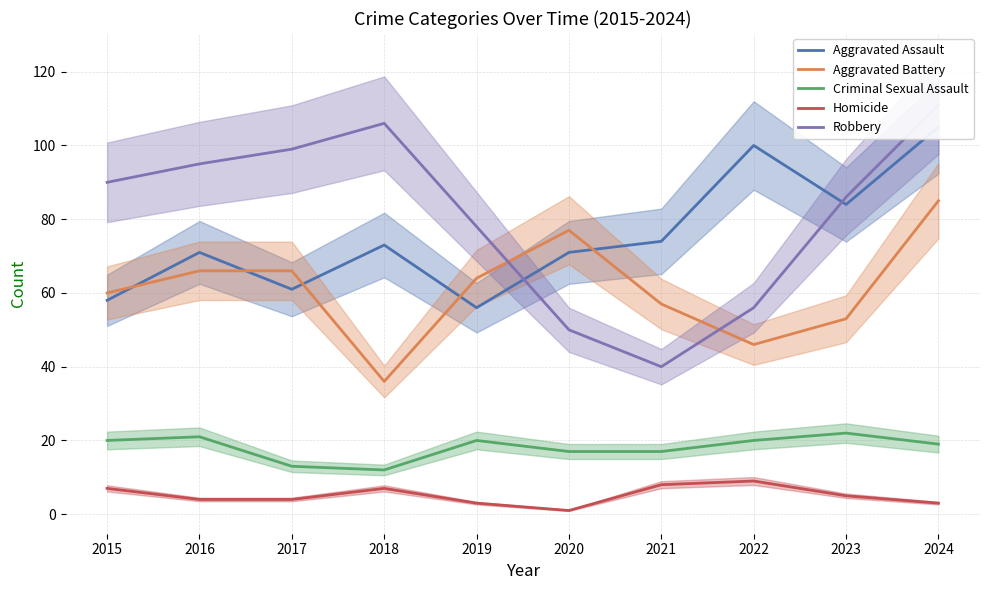

List the series in order of their peak value, lowest first.

Homicide, Criminal Sexual Assault, Aggravated Battery, Aggravated Assault, Robbery